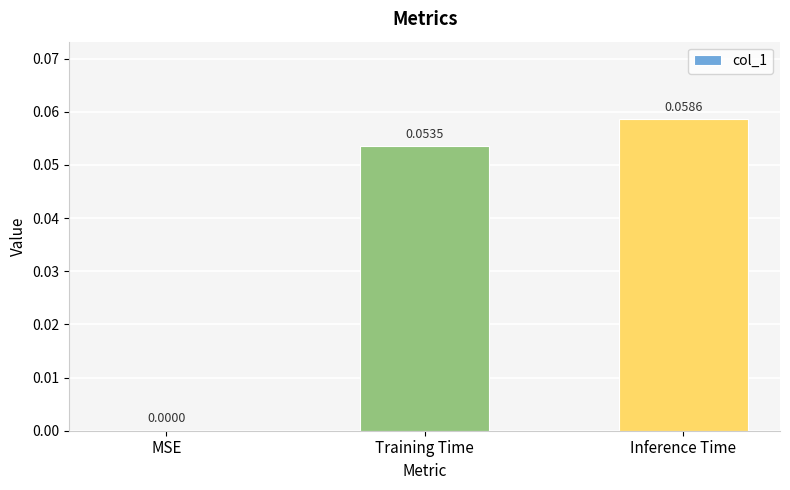

What is the change in value from MSE to Training Time?

+0.1